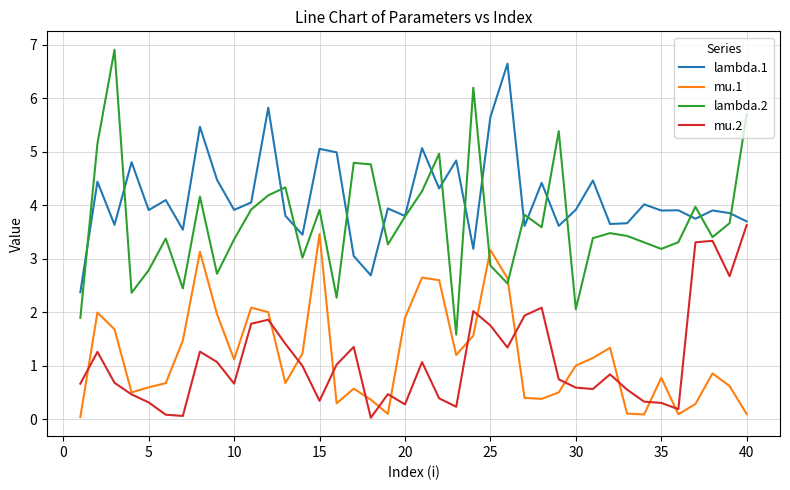

What is the greatest value displayed?

6.9